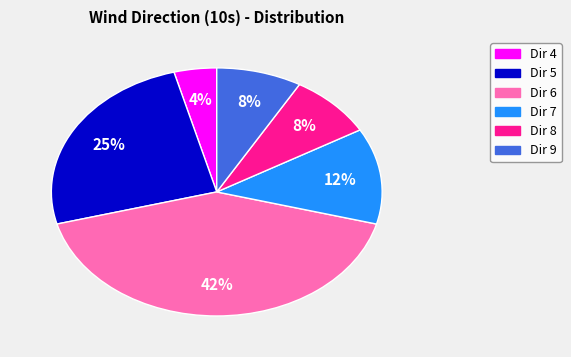

To the nearest percent, what is the average slice percentage?

17%